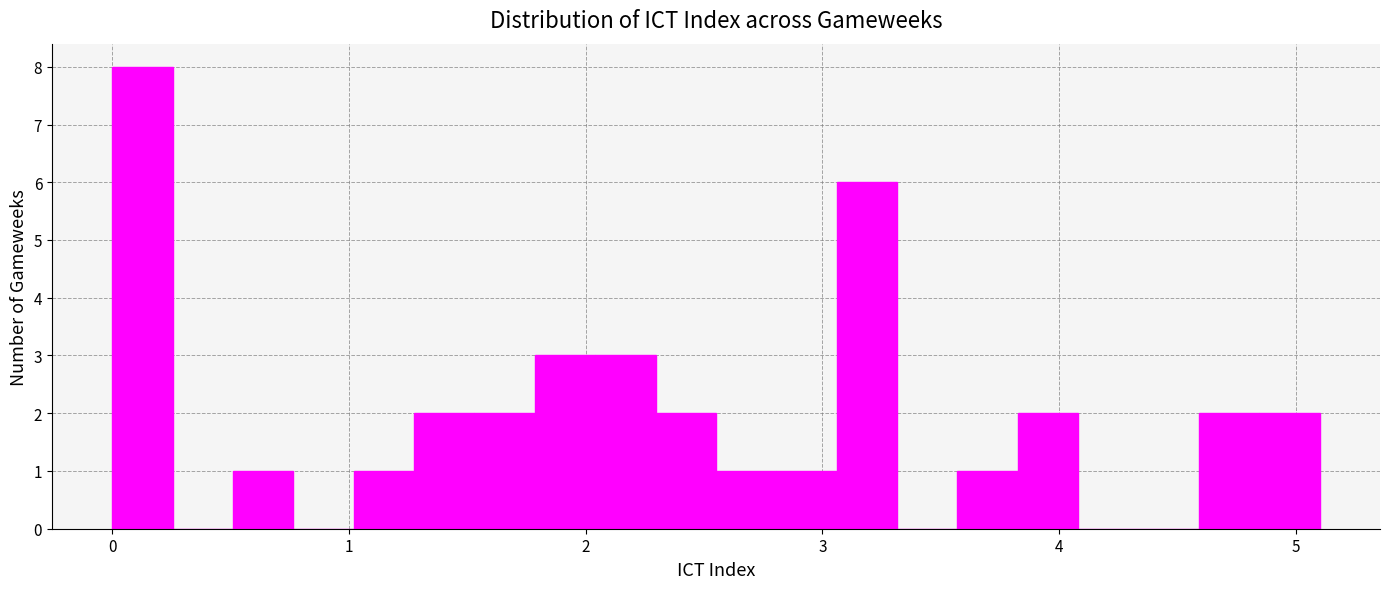

Around what value on the x-axis is the tallest bar? Give the approximate position of its centre, as read against the axis.

0.1